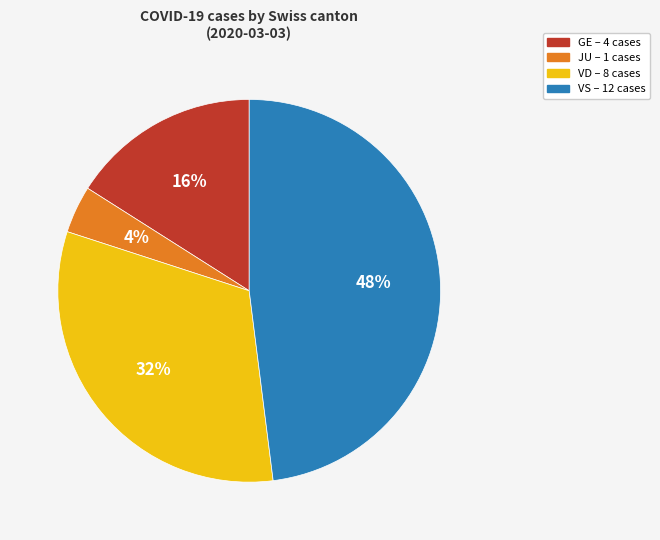

Is there a majority slice in this chart?

No